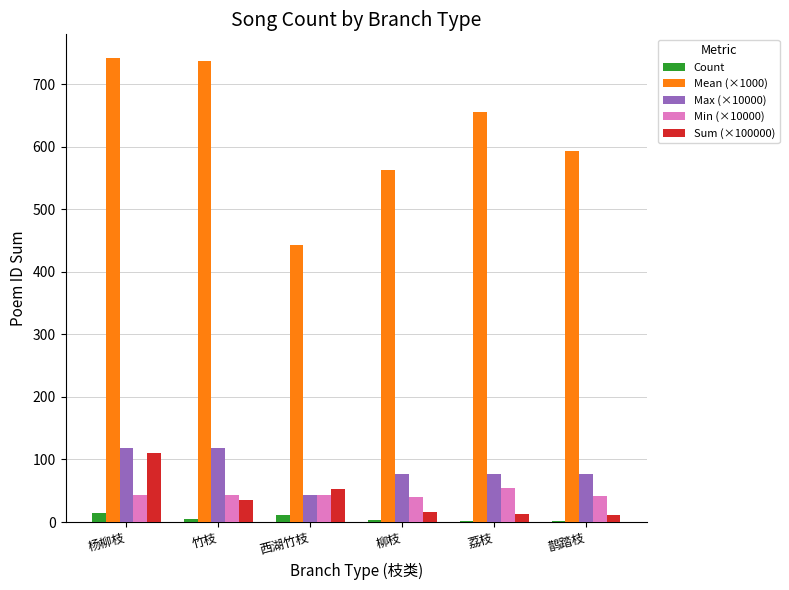

Between 杨柳枝 and 竹枝, which series saw the biggest shift?

Sum (×100000)